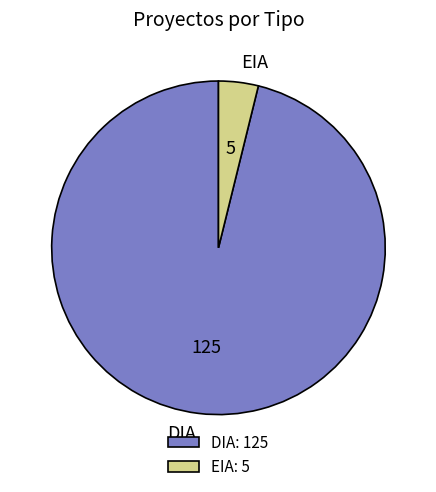

Is it true that EIA is 18% of the pie?

False